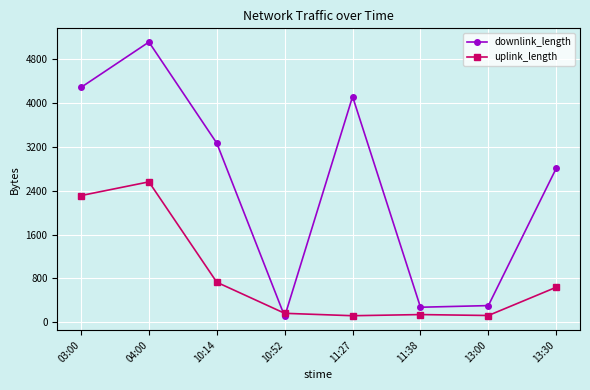

What is the label of the 3rd point from the left?

10:14